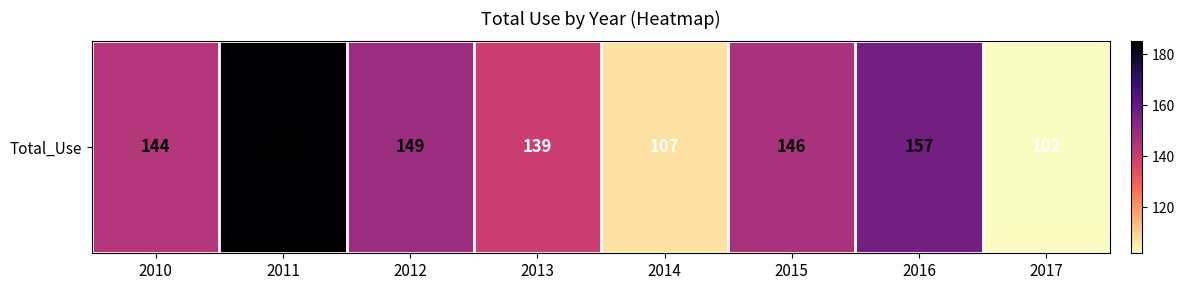

How many data points are above 146?

3